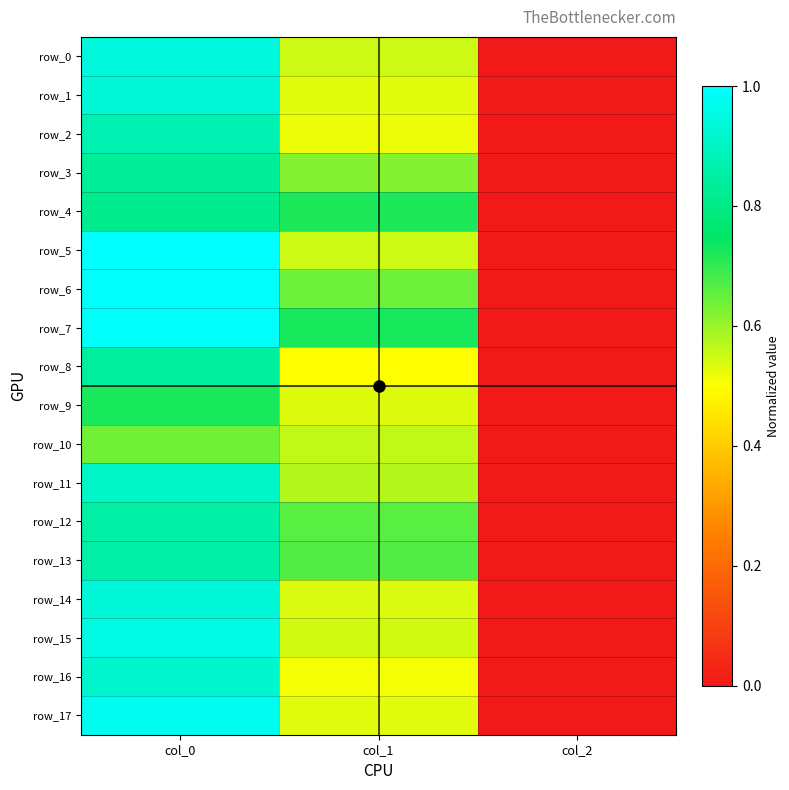

List the series in order of their peak value, highest first.

row_5, row_6, row_7, row_17, row_15, row_0, row_1, row_14, row_16, row_11, row_2, row_13, row_12, row_8, row_3, row_4, row_9, row_10